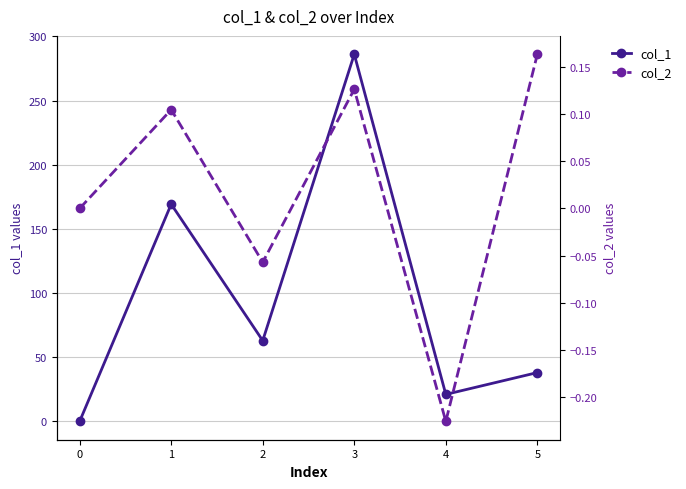

What is the difference between the second highest and minimum values in the col_2 series?

0.4